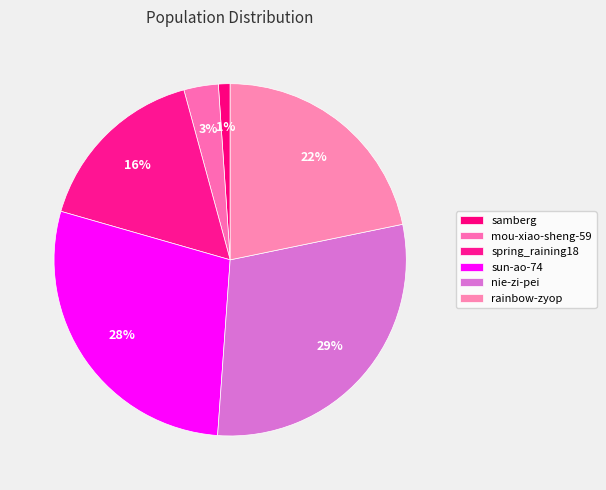

How many segments does this pie chart have?

6